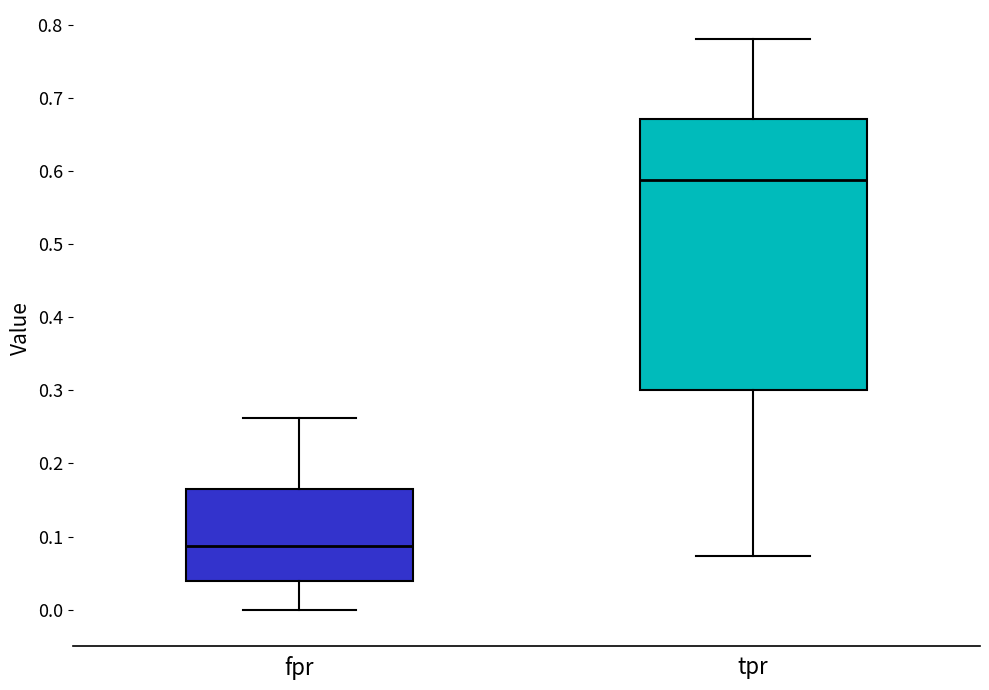

Where does the lower whisker of the box for fpr end on the y-axis? The values are not printed on the chart, so give them approximately, as read against the axis.

0.00